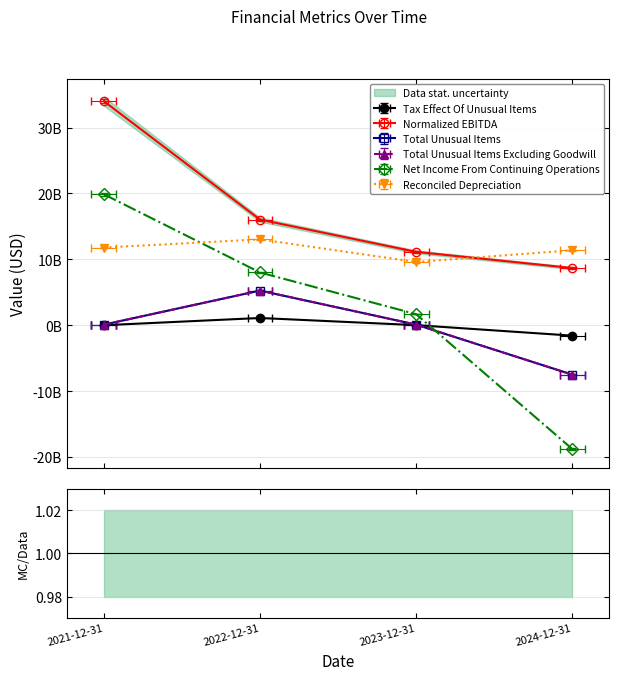

At which label is Total Unusual Items Excluding Goodwill closest to -1108500000?

2023-12-31